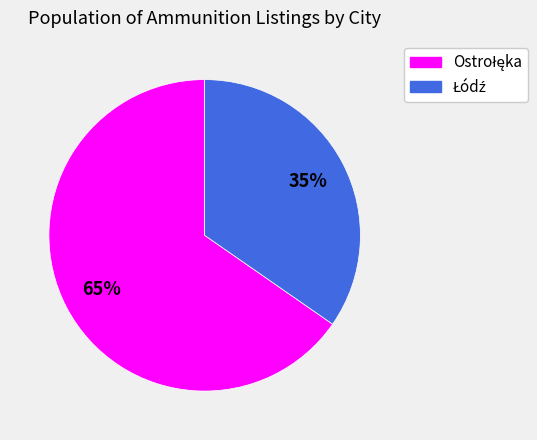

Does any single category account for the majority?

Yes